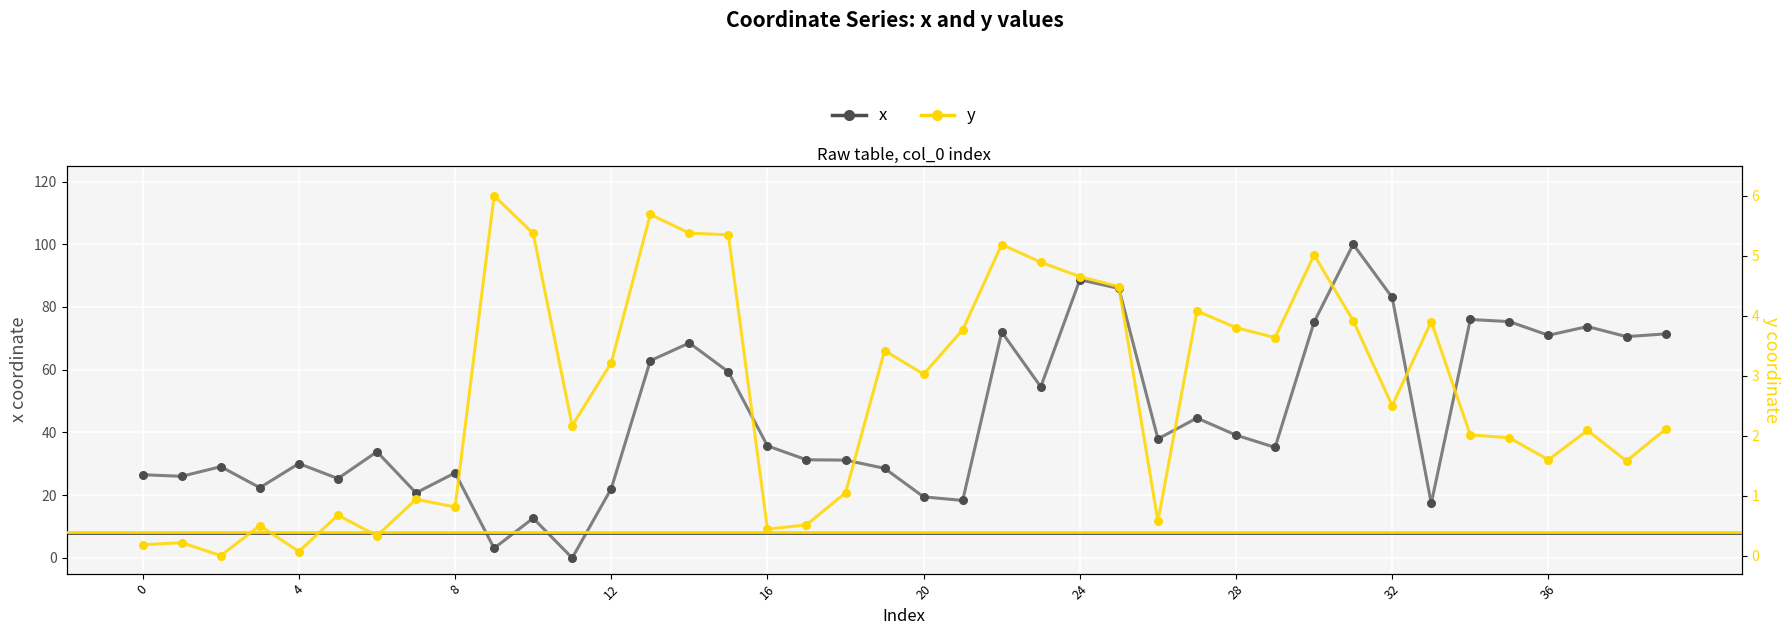

Is the value of x at 10 greater than the value of y at 30?

Yes